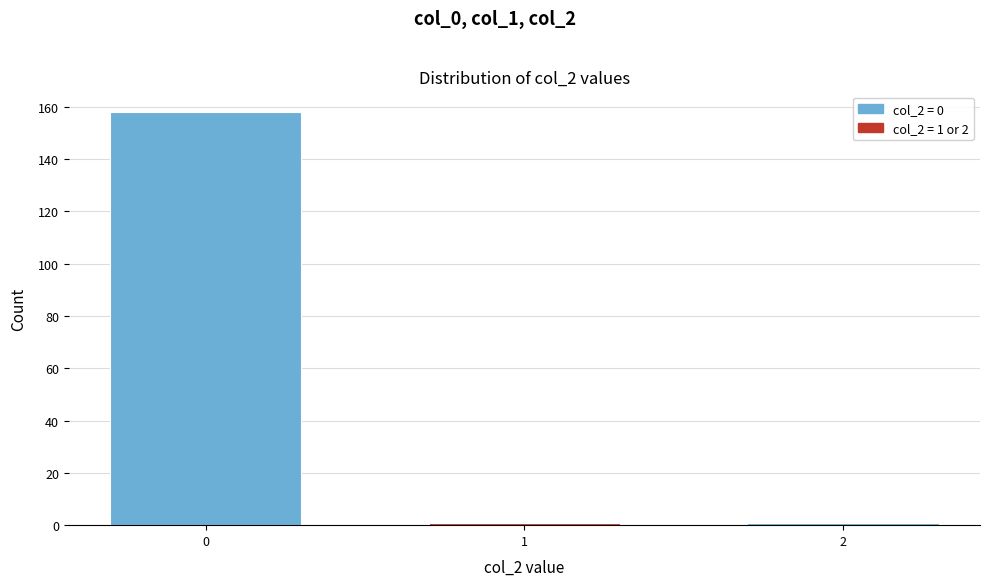

Reading left to right, list all the values displayed in this chart.

0=158	1=1	2=1